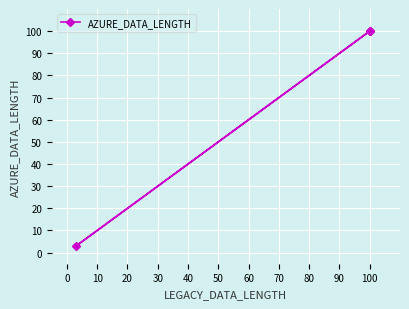

What is the smallest value displayed?

3